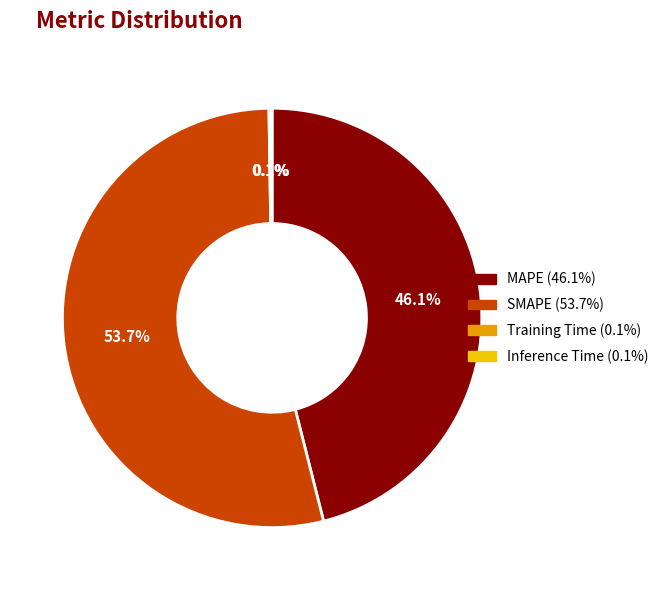

Which slice is the largest?

SMAPE